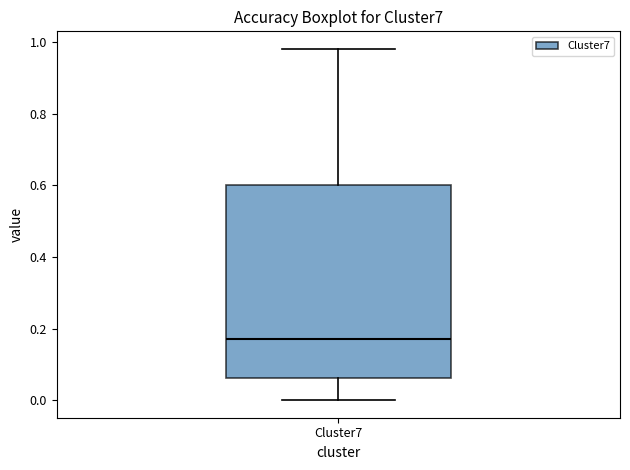

Read this box plot against the y-axis: the position of the median line, the range covered by the box, and the ends of both whiskers. The values are not printed on the chart, so give them approximately, as read against the axis.

median 0.18, box 0.06 to 0.60, whiskers 0.00 to 0.98